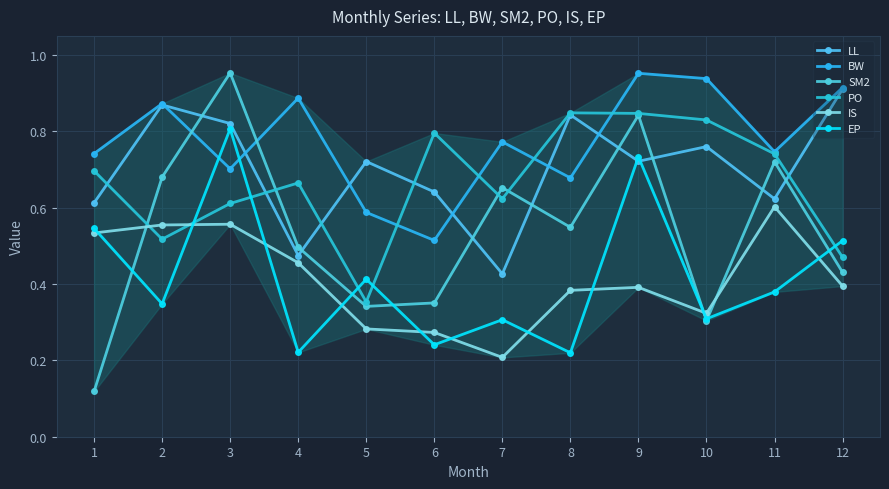

Reading left to right, what are all the values shown in this chart?

LL: 1=0.6	2=0.9	3=0.8	4=0.5	5=0.7	6=0.6	7=0.4	8=0.8	9=0.7	10=0.8	11=0.6	12=0.9
BW: 1=0.7	2=0.9	3=0.7	4=0.9	5=0.6	6=0.5	7=0.8	8=0.7	9=1.0	10=0.9	11=0.7	12=0.9
SM2: 1=0.1	2=0.7	3=1.0	4=0.5	5=0.3	6=0.4	7=0.7	8=0.5	9=0.8	10=0.3	11=0.7	12=0.4
PO: 1=0.7	2=0.5	3=0.6	4=0.7	5=0.4	6=0.8	7=0.6	8=0.8	9=0.8	10=0.8	11=0.7	12=0.5
IS: 1=0.5	2=0.6	3=0.6	4=0.5	5=0.3	6=0.3	7=0.2	8=0.4	9=0.4	10=0.3	11=0.6	12=0.4
EP: 1=0.5	2=0.3	3=0.8	4=0.2	5=0.4	6=0.2	7=0.3	8=0.2	9=0.7	10=0.3	11=0.4	12=0.5